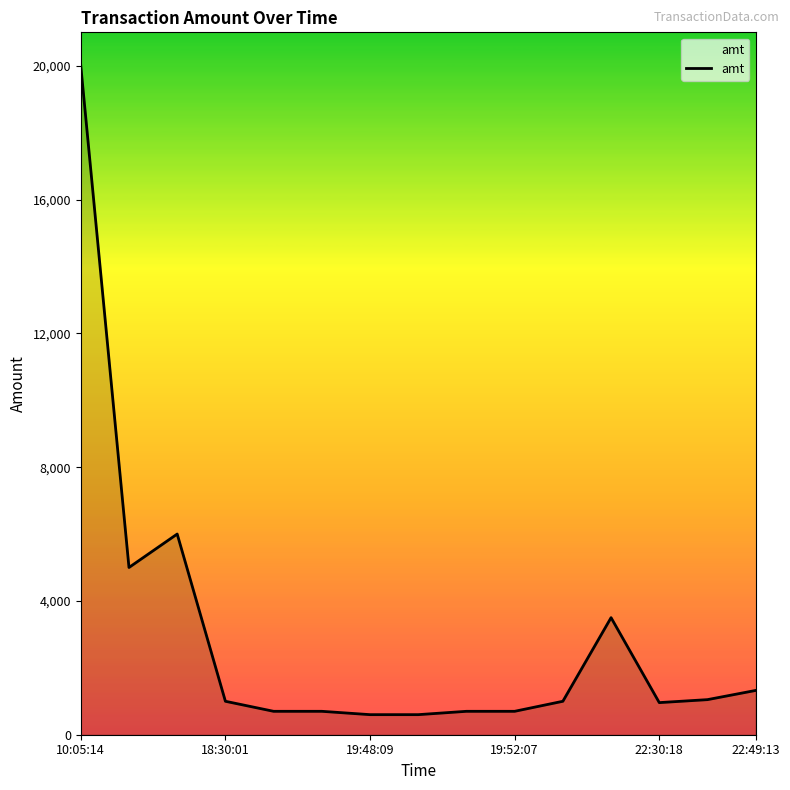

Is this an area chart (filled region under the line)?

No